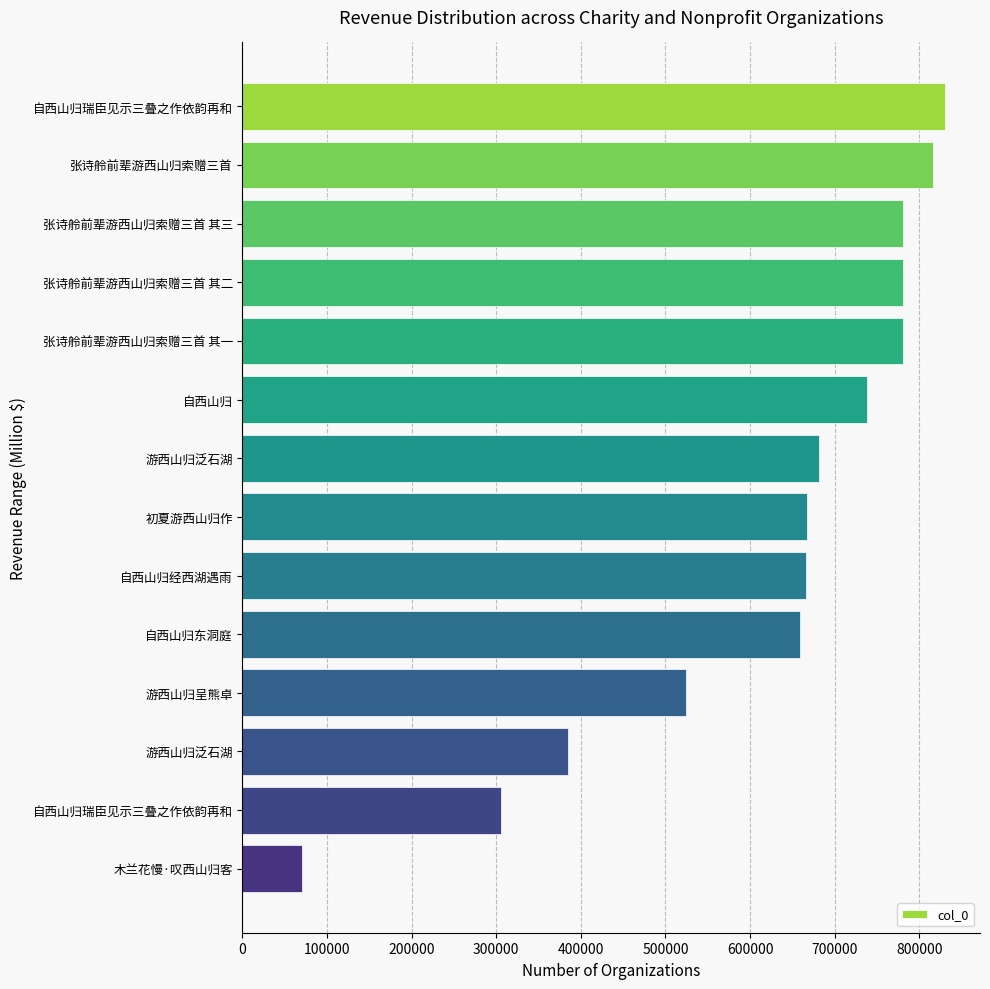

How many bars are there in total?

14